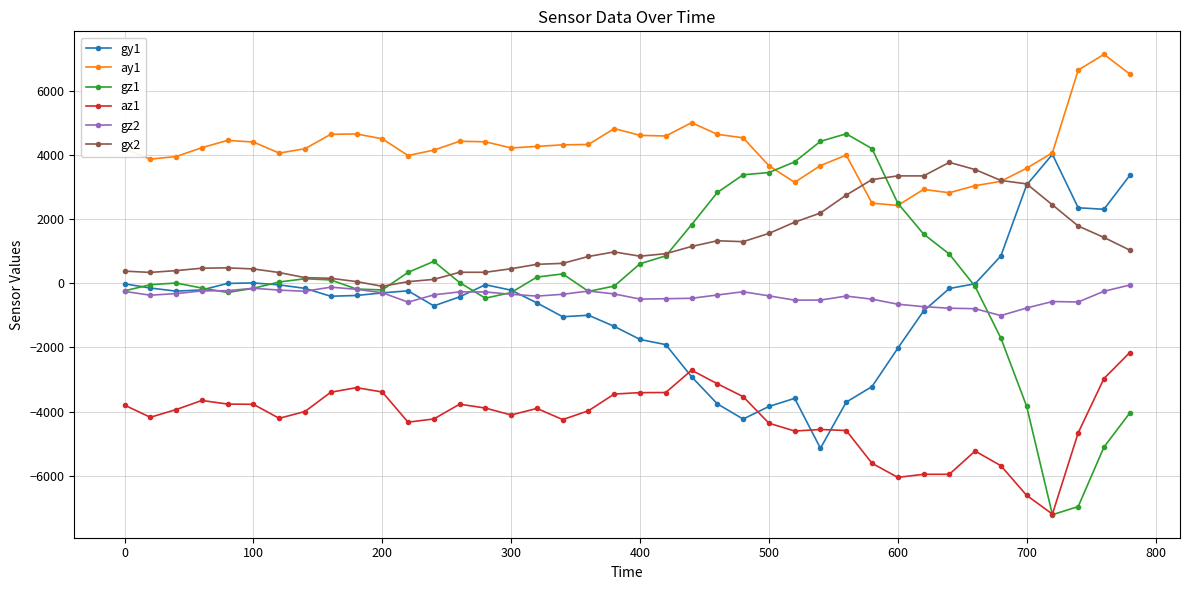

Which series has the largest range (max minus min)?

gz1